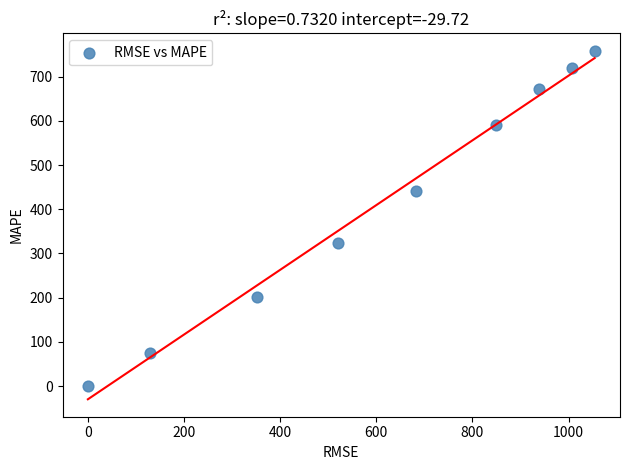

What is the range of X values (max minus min)?

1054.2